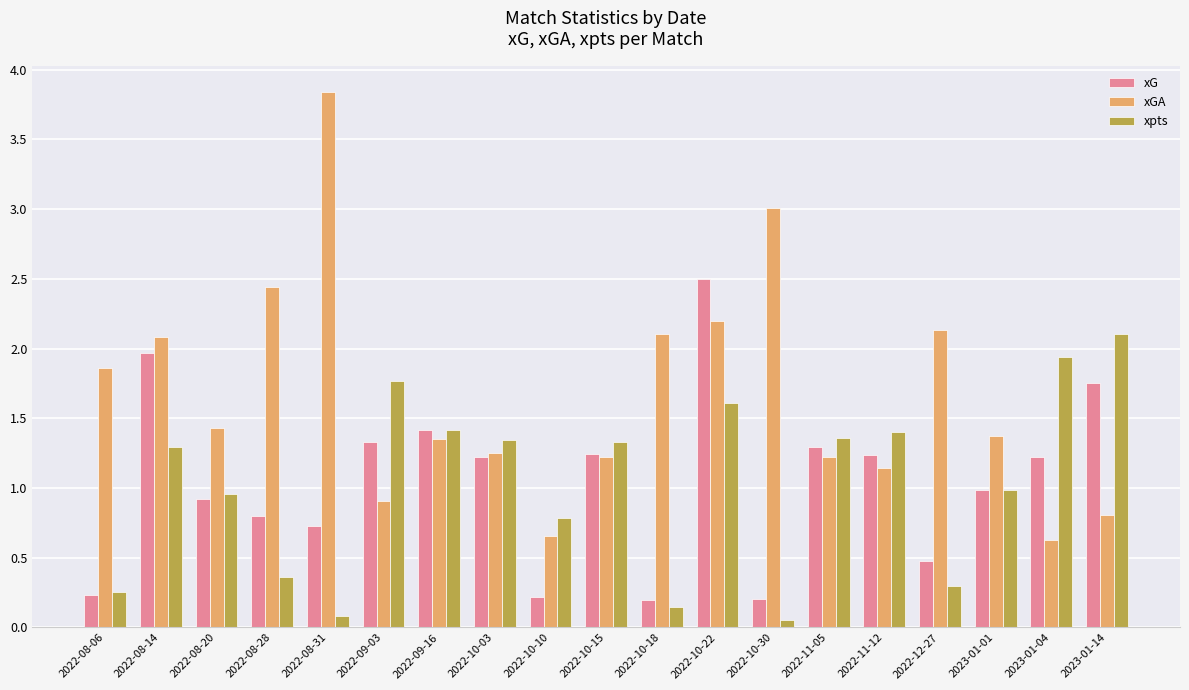

Is it true that xG equals 1.1 at 2022-10-22?

False